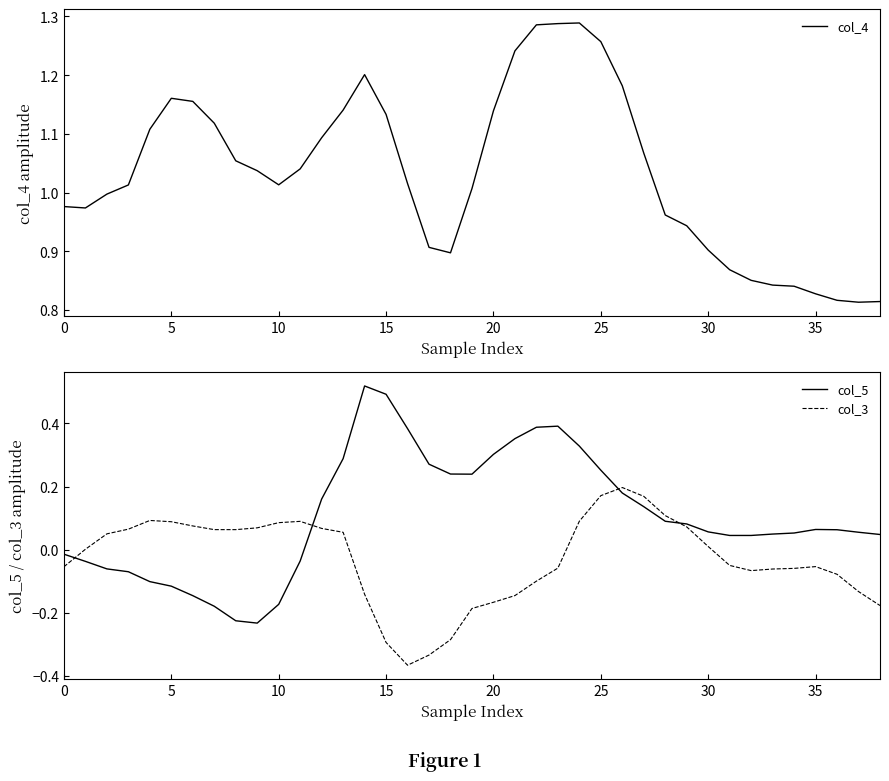

What is the greatest value displayed?

1.3